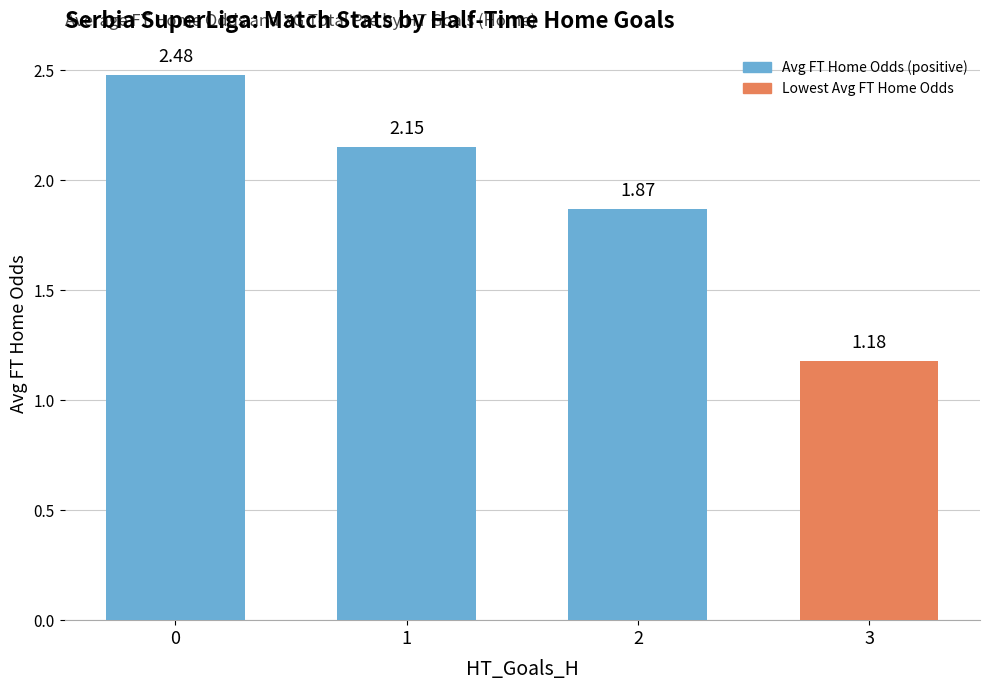

List the labels in order of value, smallest first.

3, 2, 1, 0